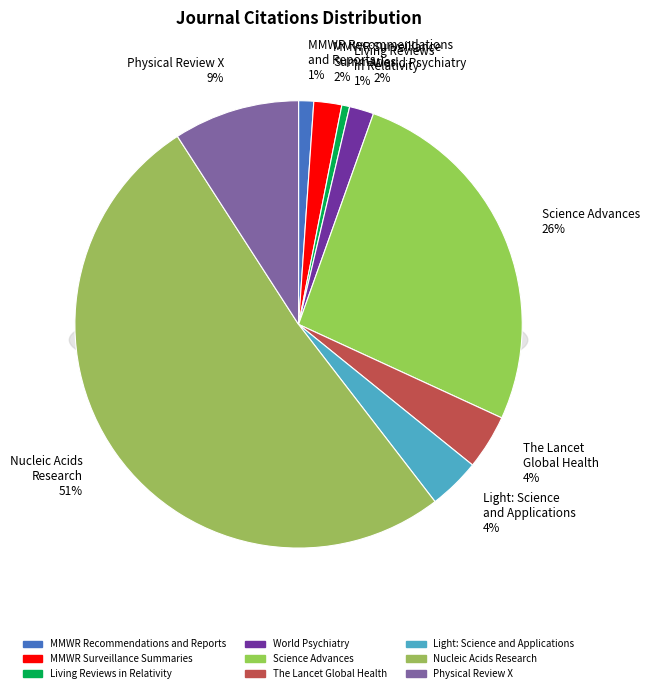

To the nearest percent, what is the combined percentage of Living Reviews
in Relativity and MMWR Recommendations
and Reports?

2%